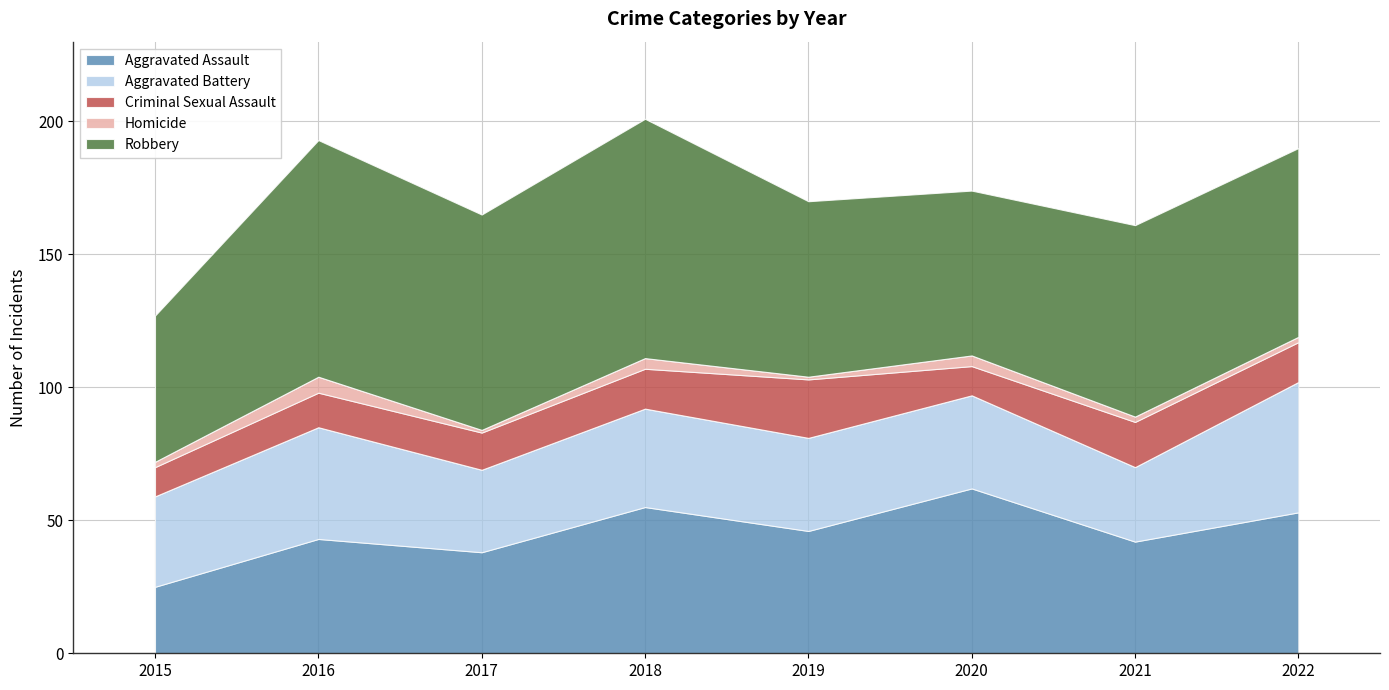

At which category is the sum across all series the highest?

2018